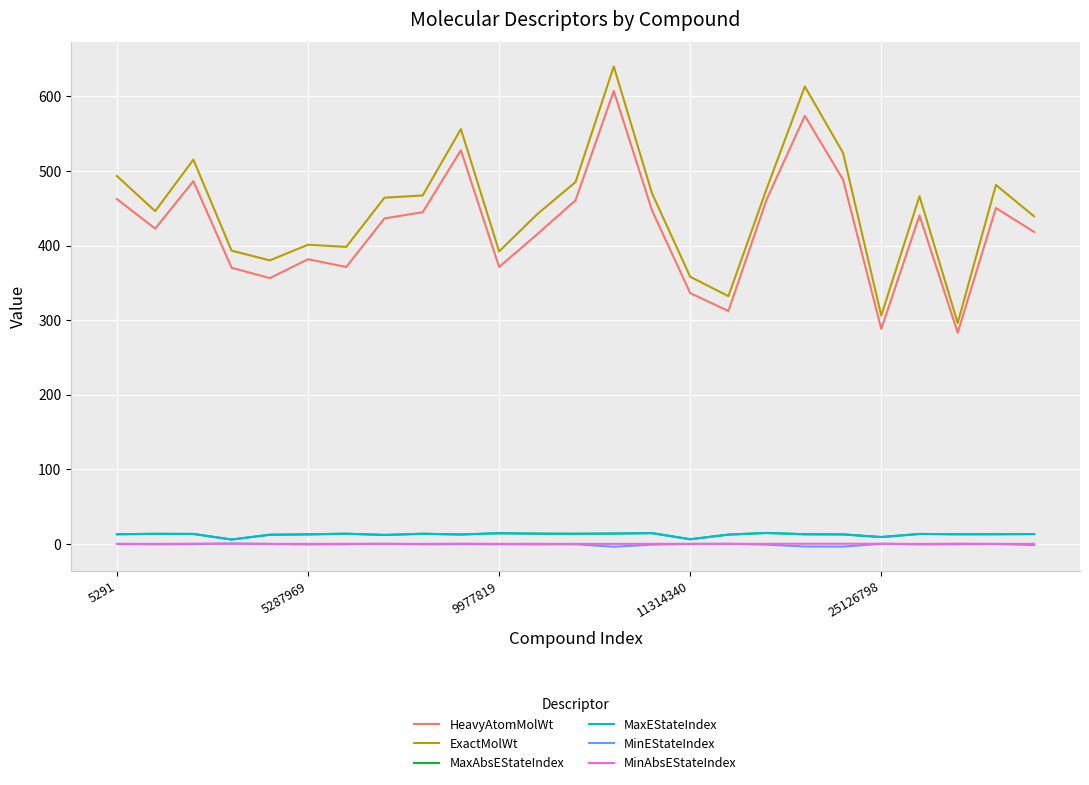

Does the chart have visible grid lines?

Yes